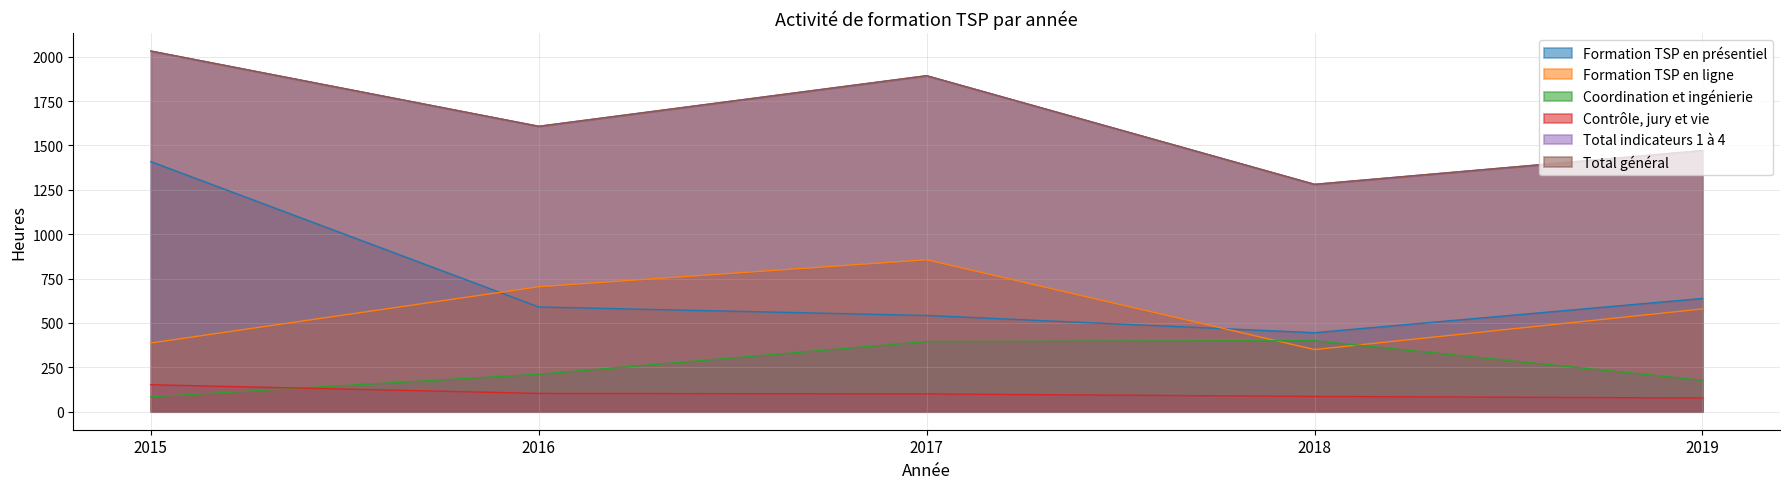

At which category does the chart reach its minimum across all series?

2019